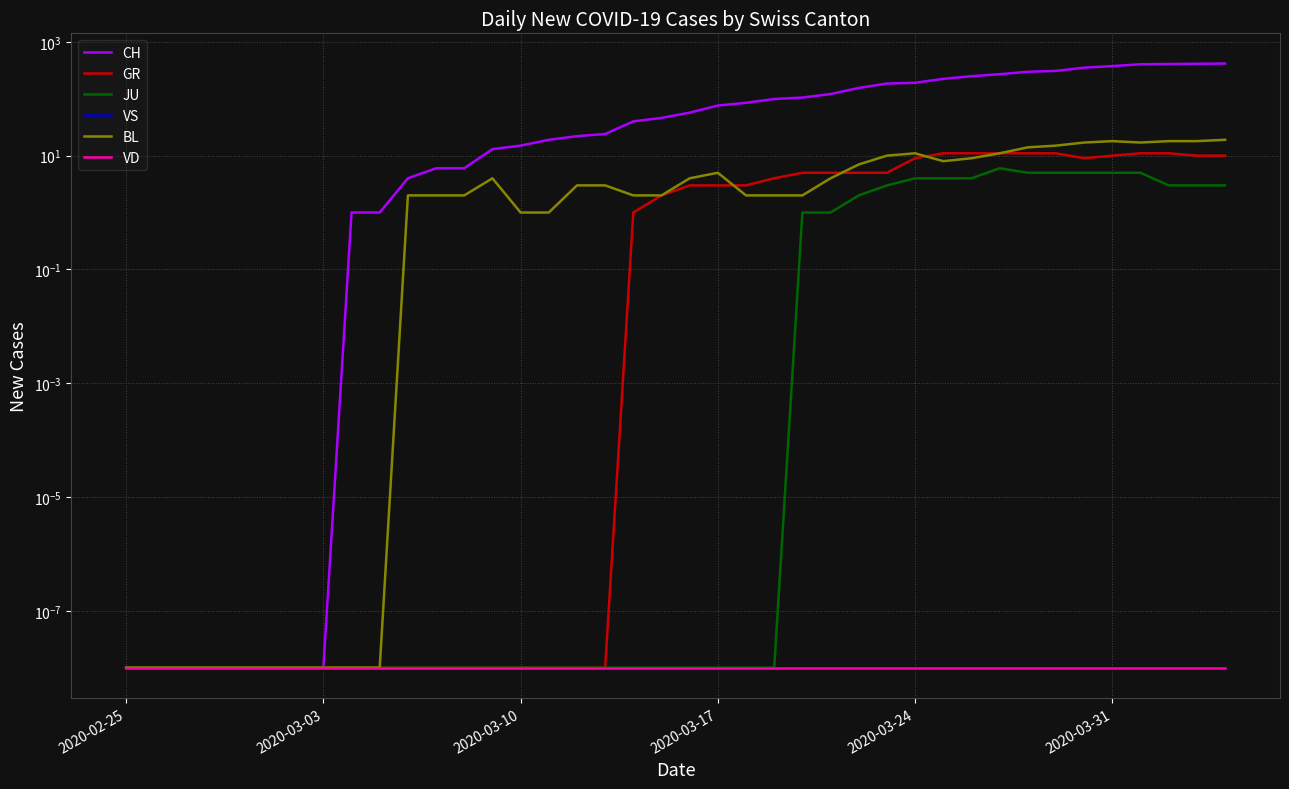

What is the label of the 5th point from the left?

2020-03-24